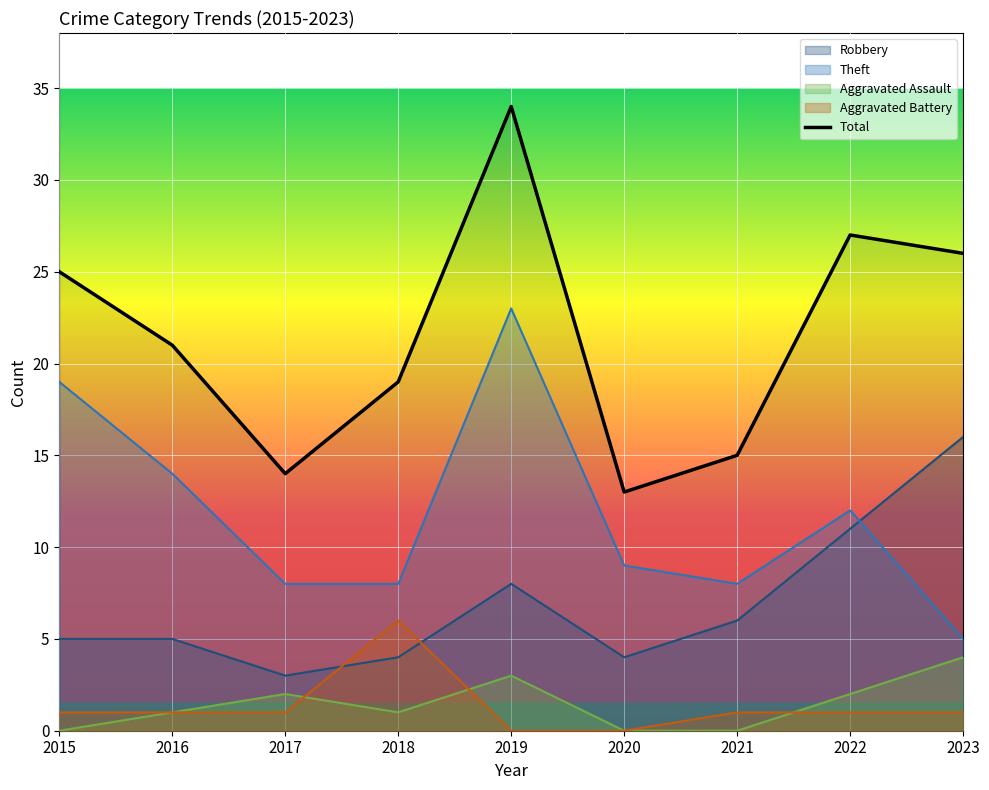

Rank the categories by Aggravated Assault value from lowest to highest.

2015, 2020, 2021, 2016, 2018, 2017, 2022, 2019, 2023